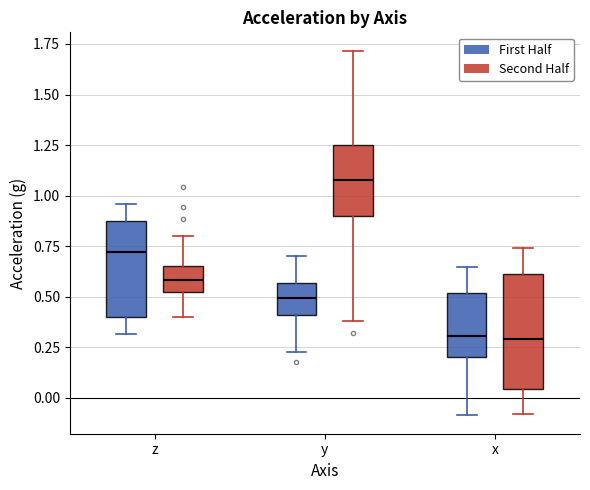

Reading left to right, read every box against the y-axis: the position of its median line, the range the box covers, and the ends of its whiskers. The values are not printed on the chart, so give them approximately, as read against the axis.

z (First Half): median 0.70, box 0.40 to 0.85, whiskers 0.30 to 0.95
z (Second Half): median 0.60, box 0.50 to 0.65, whiskers 0.40 to 0.80
y (First Half): median 0.50, box 0.40 to 0.55, whiskers 0.20 to 0.70
y (Second Half): median 1.10, box 0.90 to 1.25, whiskers 0.40 to 1.70
x (First Half): median 0.30, box 0.20 to 0.50, whiskers -0.10 to 0.65
x (Second Half): median 0.30, box 0.05 to 0.60, whiskers -0.10 to 0.75